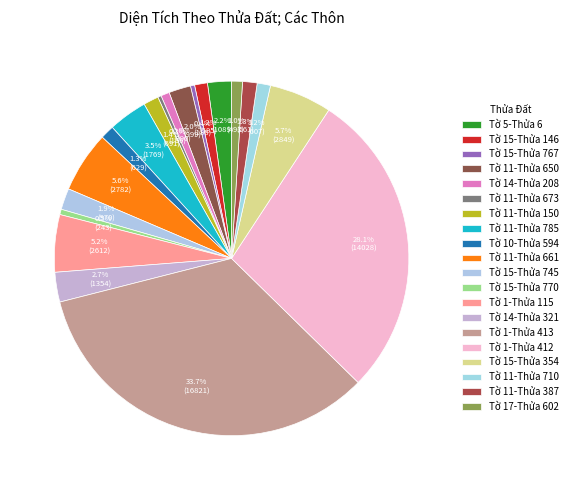

Is there a majority slice in this chart?

No